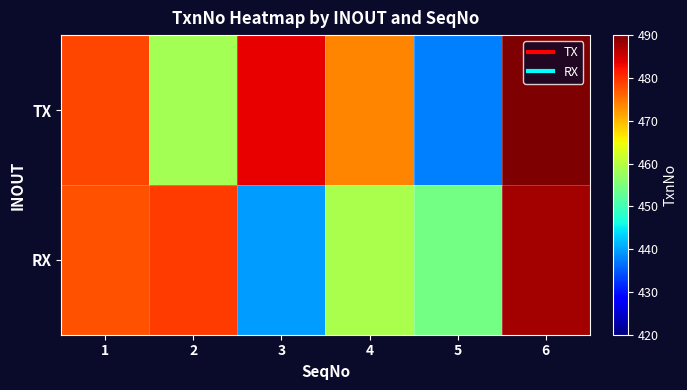

List the series in order of their overall mean, highest first.

TX, RX